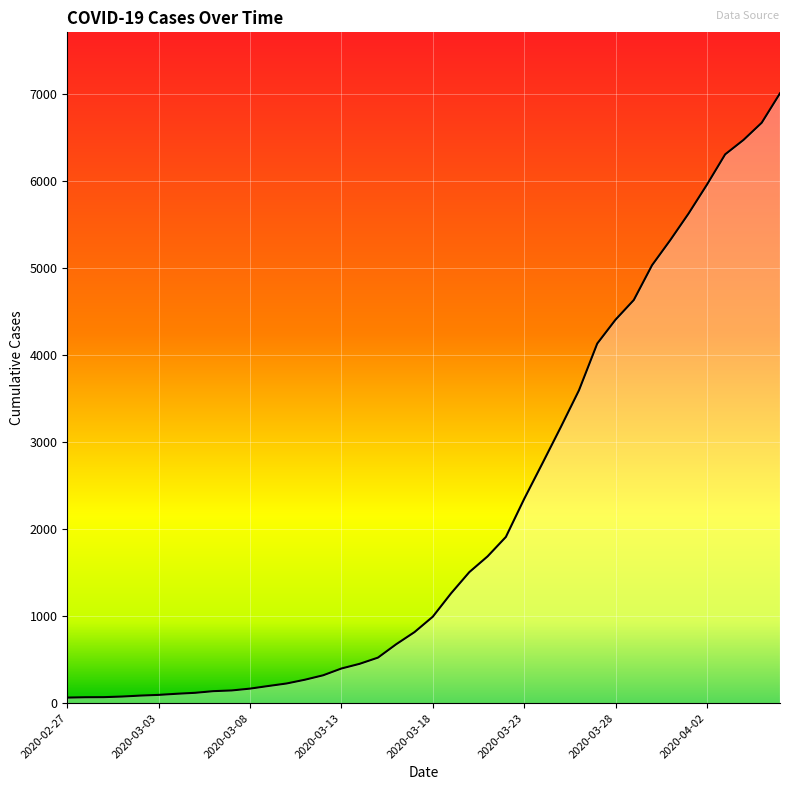

What is the difference between the maximum and minimum values?

6940